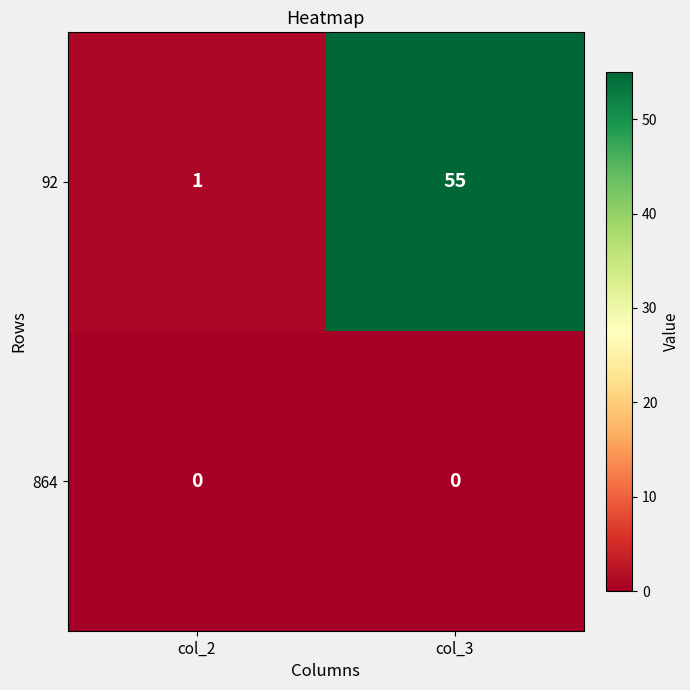

At how many categories does at least one series exceed 30?

1